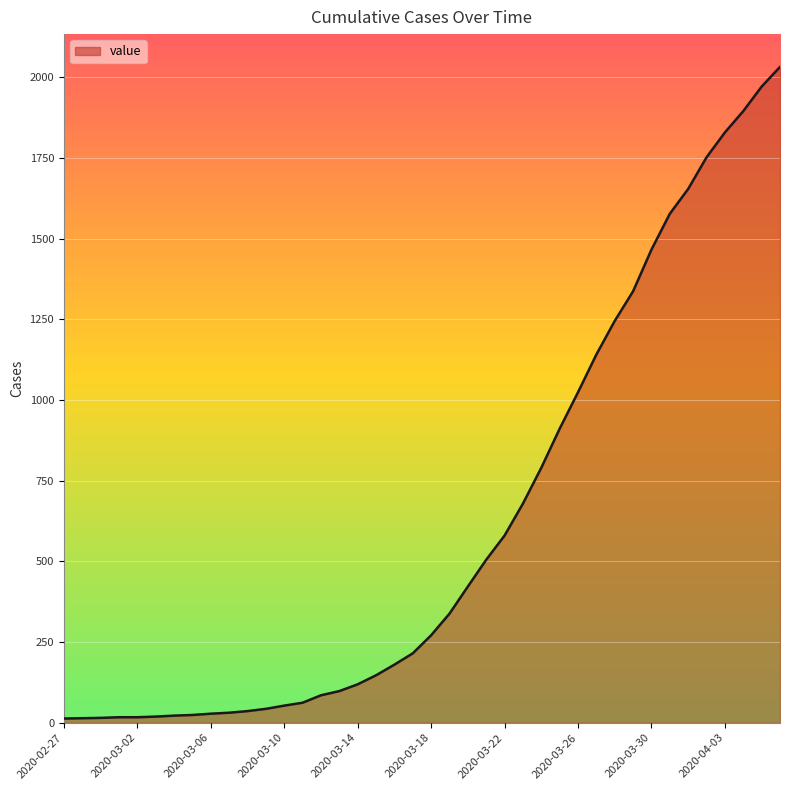

What is the label of the 26th point from the right?

2020-03-12